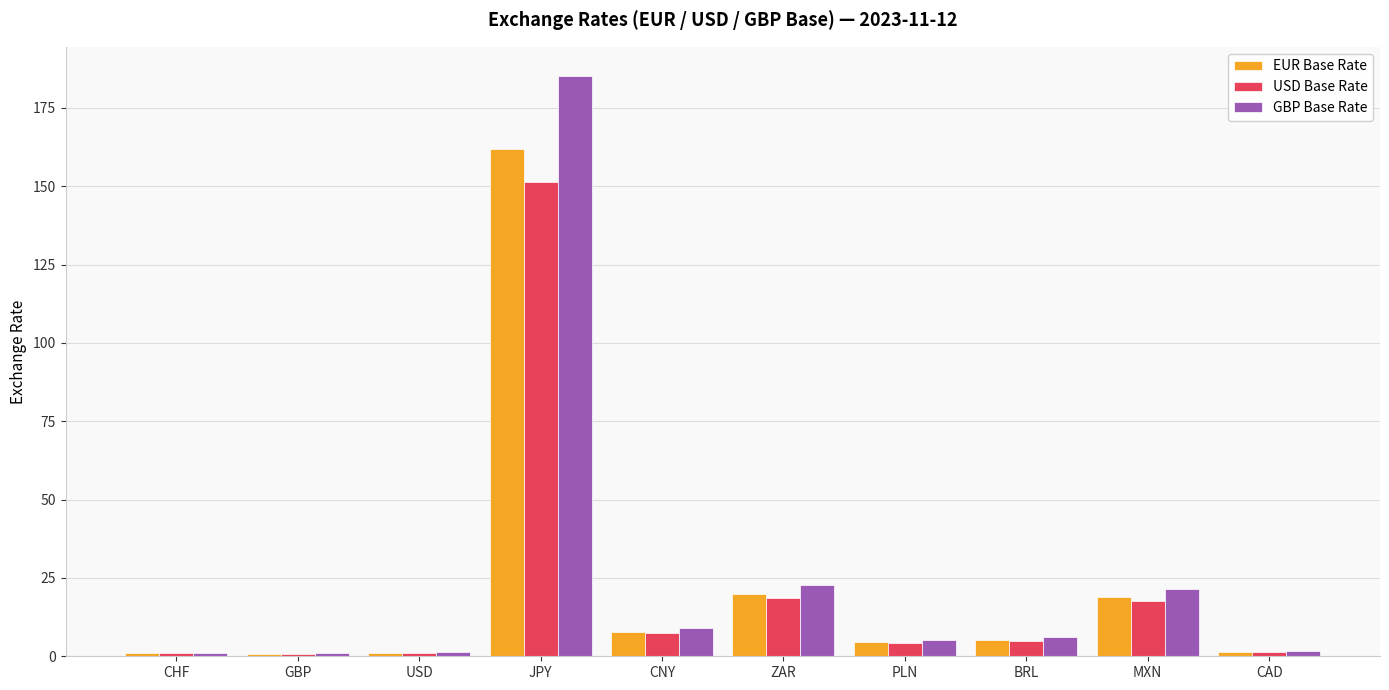

Rank the series by their maximum value, from highest to lowest.

GBP Base Rate, EUR Base Rate, USD Base Rate